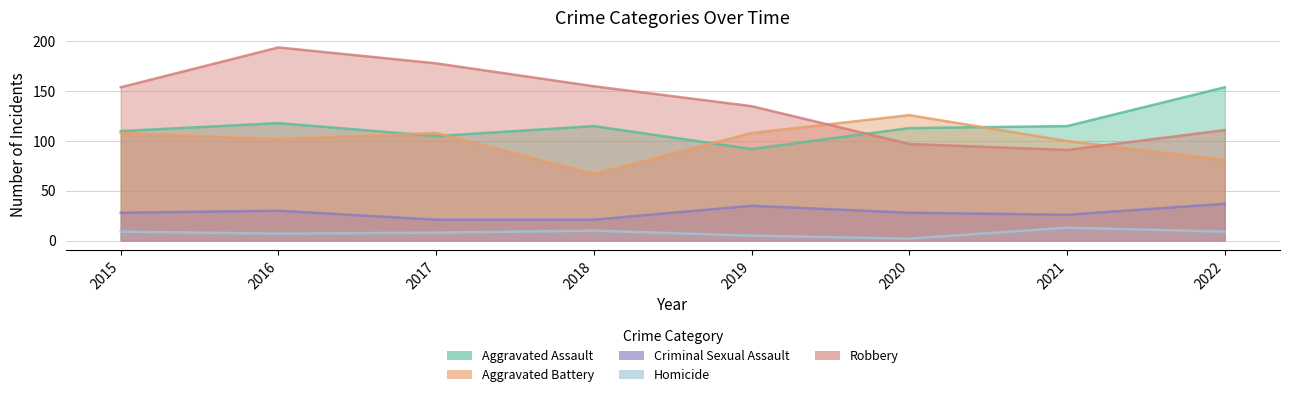

The Homicide series shows 8 at 2017. True or false?

True